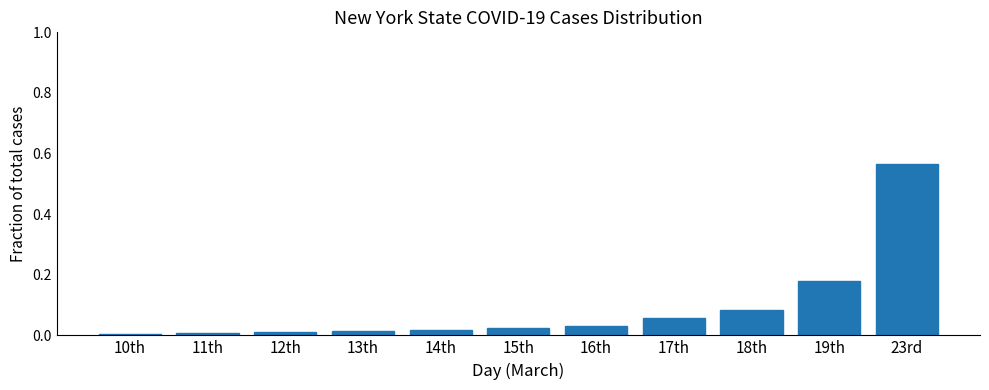

What is the difference between the values at 23rd and 15th?

0.5